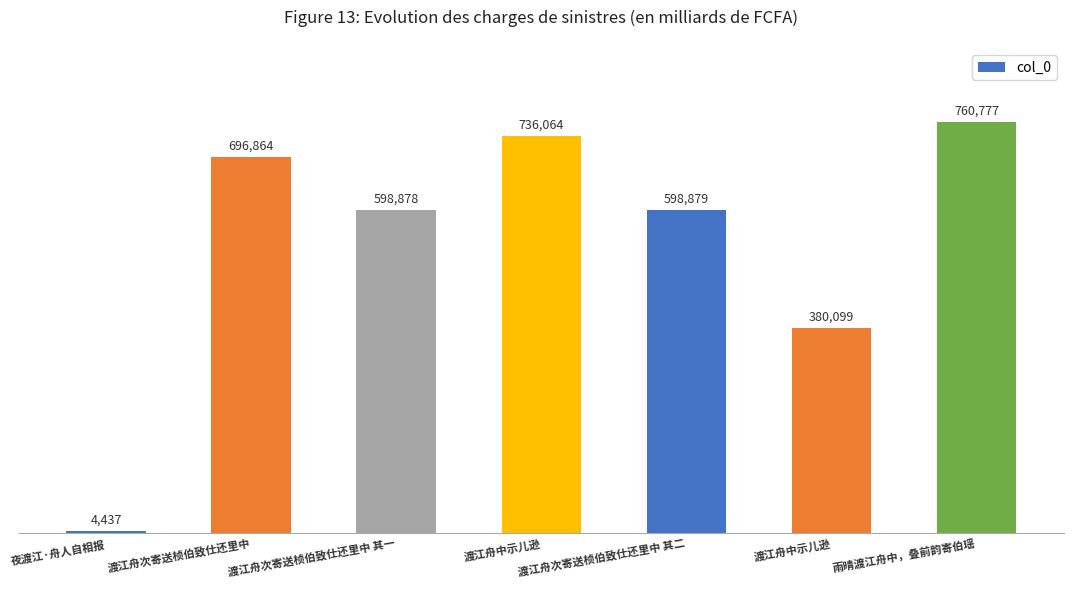

Approximately how many times larger is the value at 渡江舟次寄送桢伯致仕还里中 compared to 夜渡江·舟人自相报?

157.1